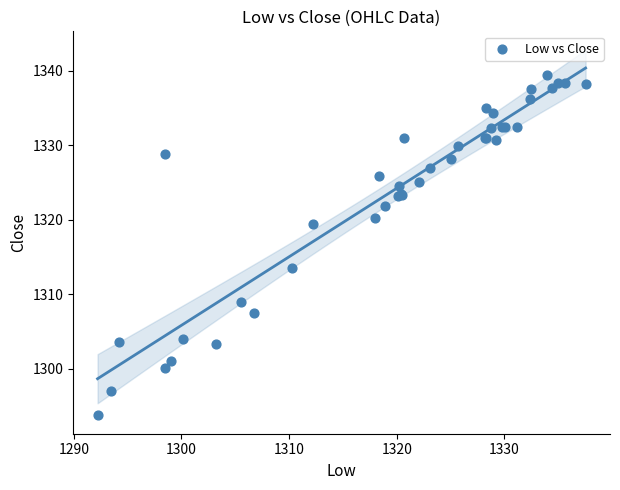

What Y value in the scatter plot is closest to 1316?

1313.6